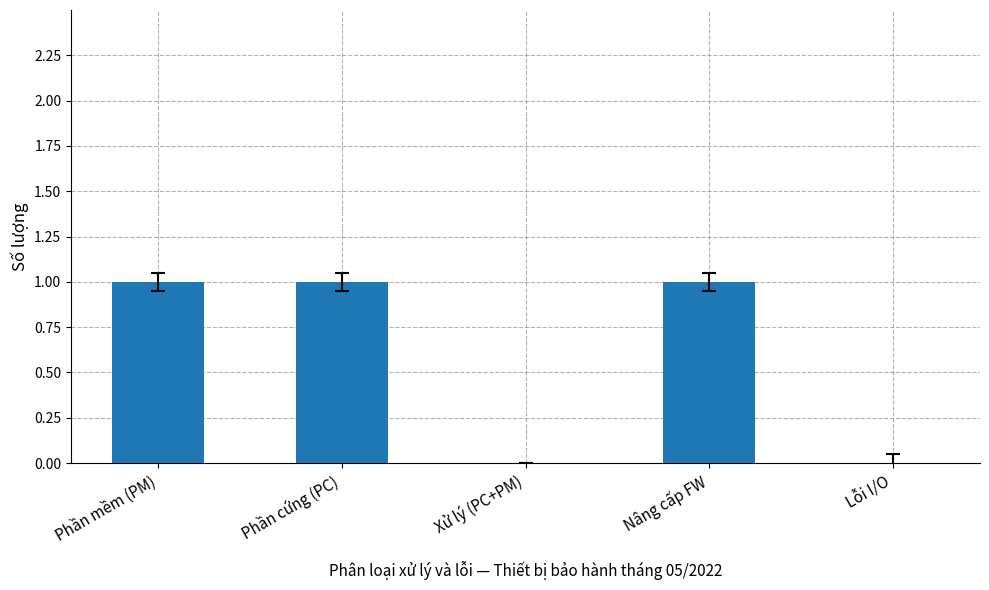

True or false: the data shows 1 at Nâng cấp FW.

True